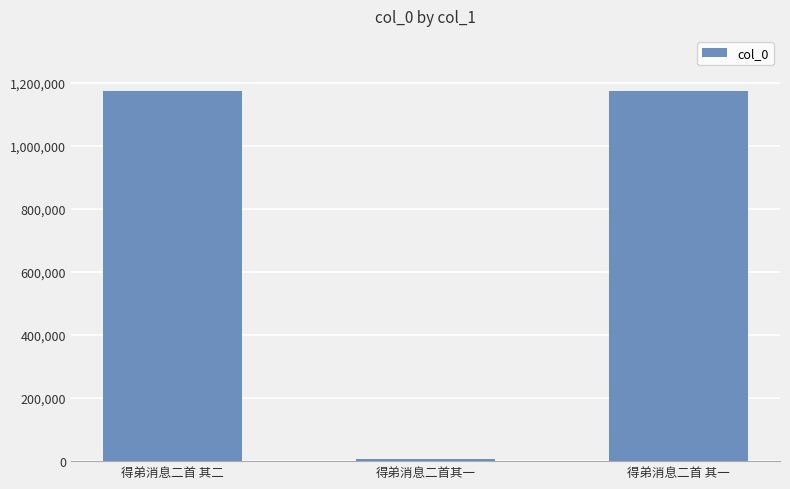

What is the average value?

784750